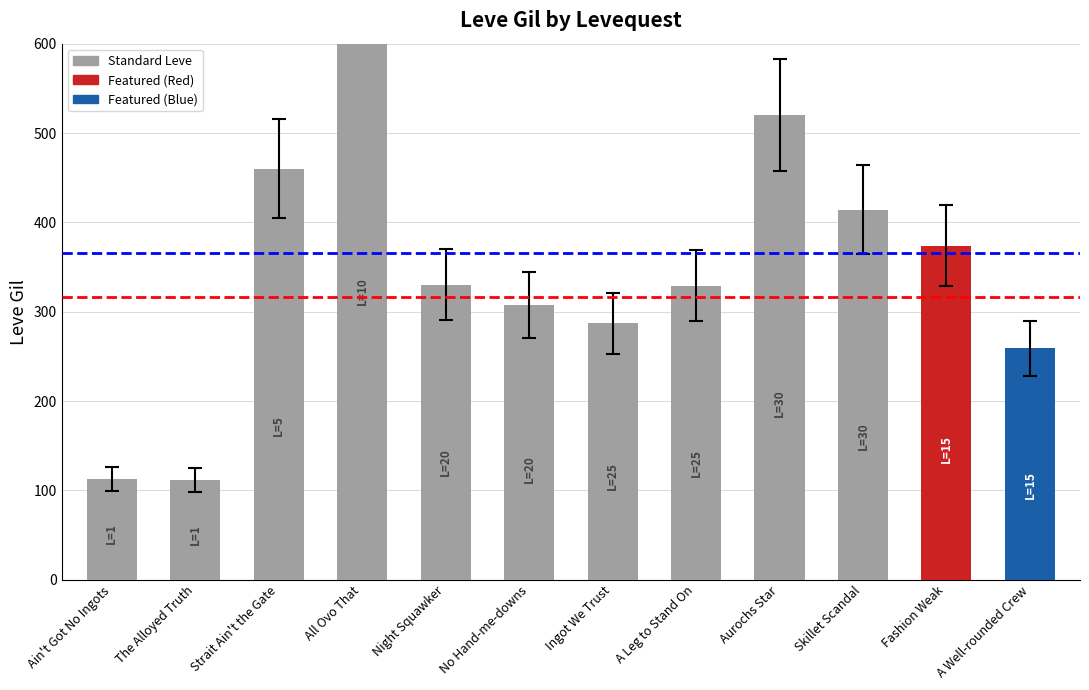

How many data points are above 330?

5